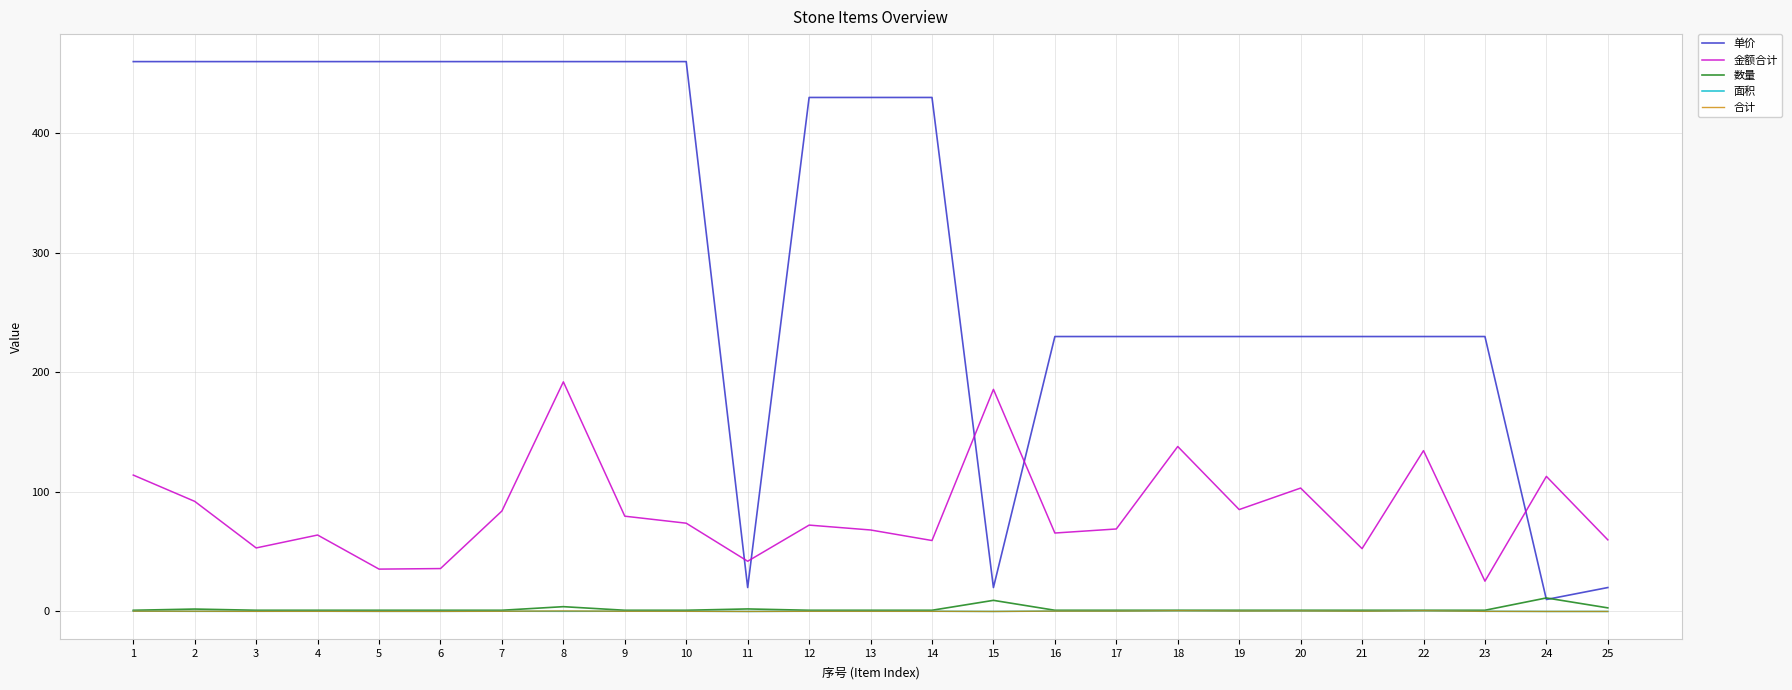

At which category is the sum across all series the highest?

8